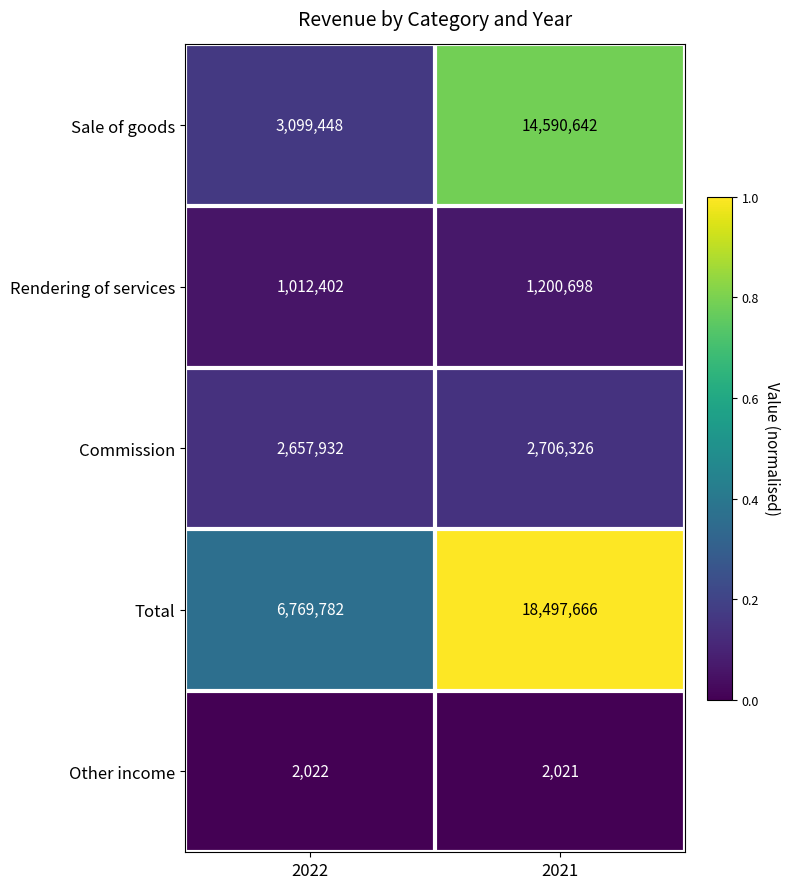

True or false: Commission has a value of 3579309 at 2021.

False